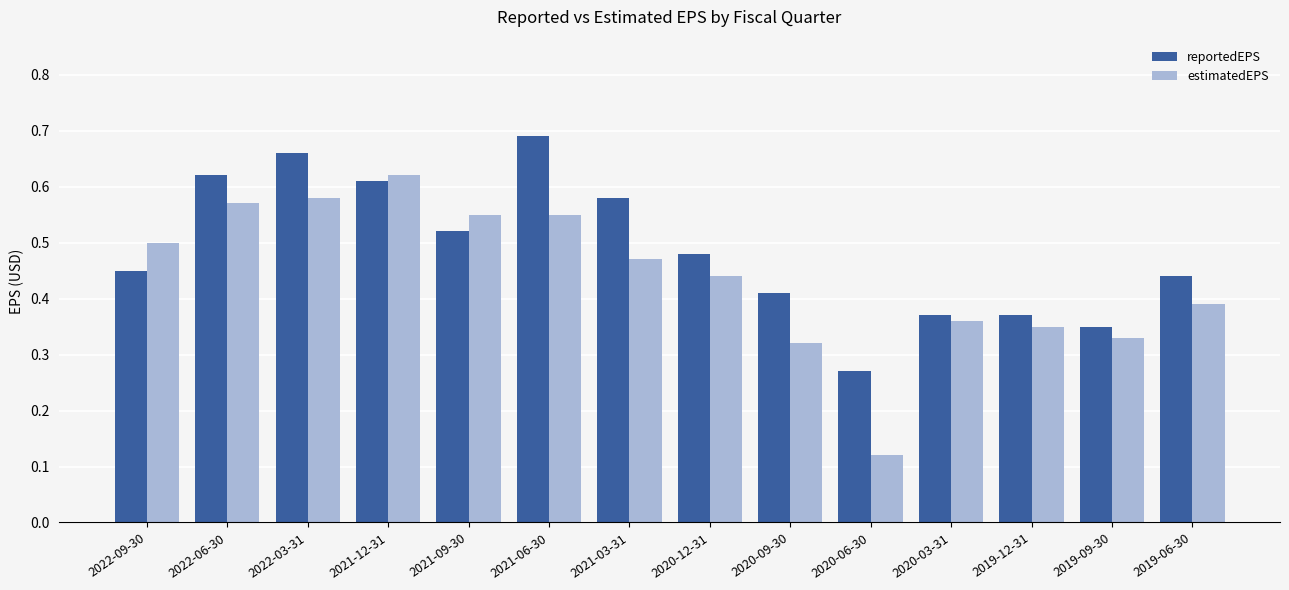

True or false: estimatedEPS has a value of 0.5 at 2022-09-30.

True